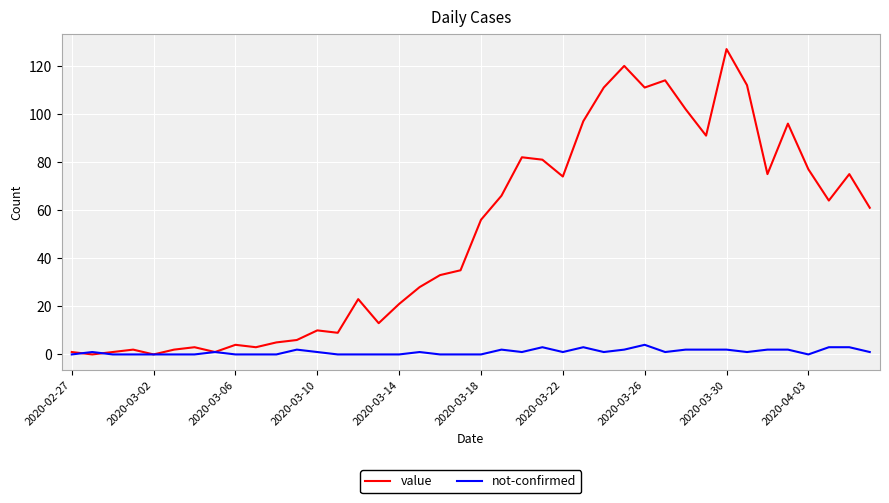

Which series has the largest total across all categories?

value